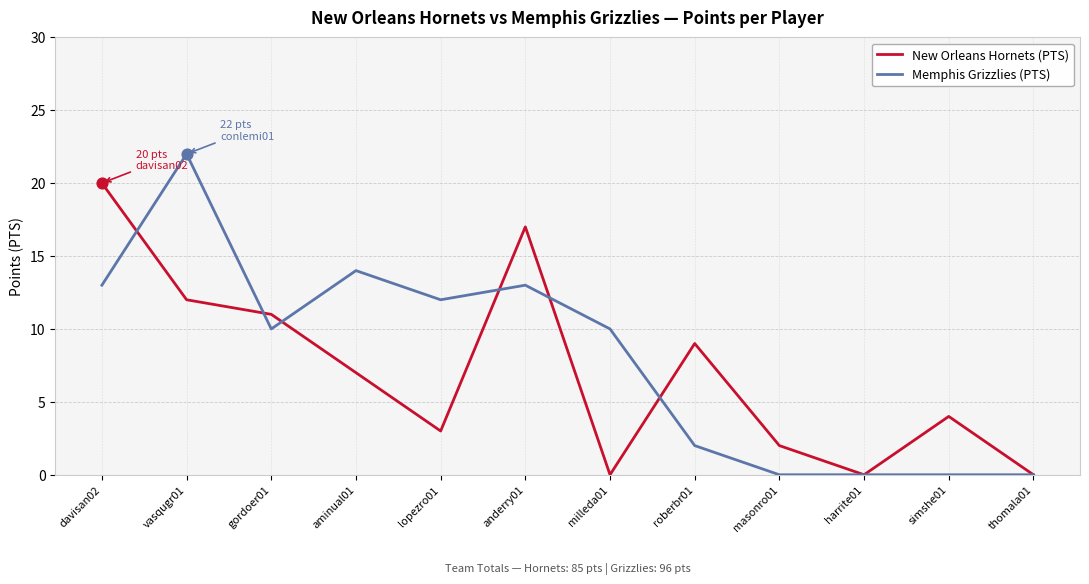

What are all the series names shown in the legend?

New Orleans Hornets (PTS), Memphis Grizzlies (PTS)